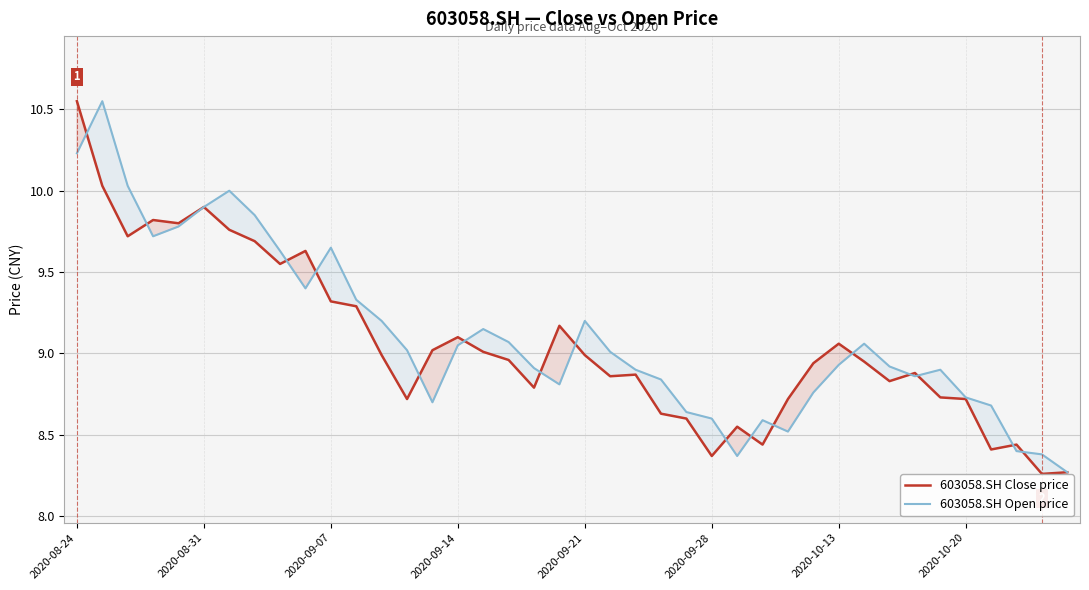

Does the chart display data point markers on the line(s)?

No